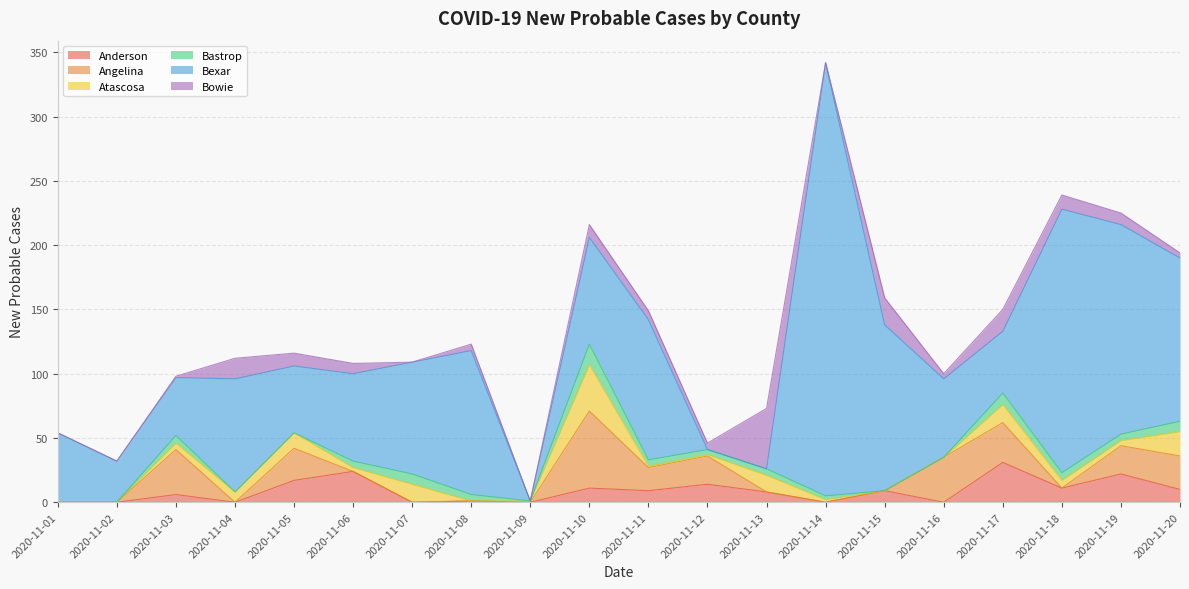

Which category has the highest value in the Anderson series?

2020-11-17